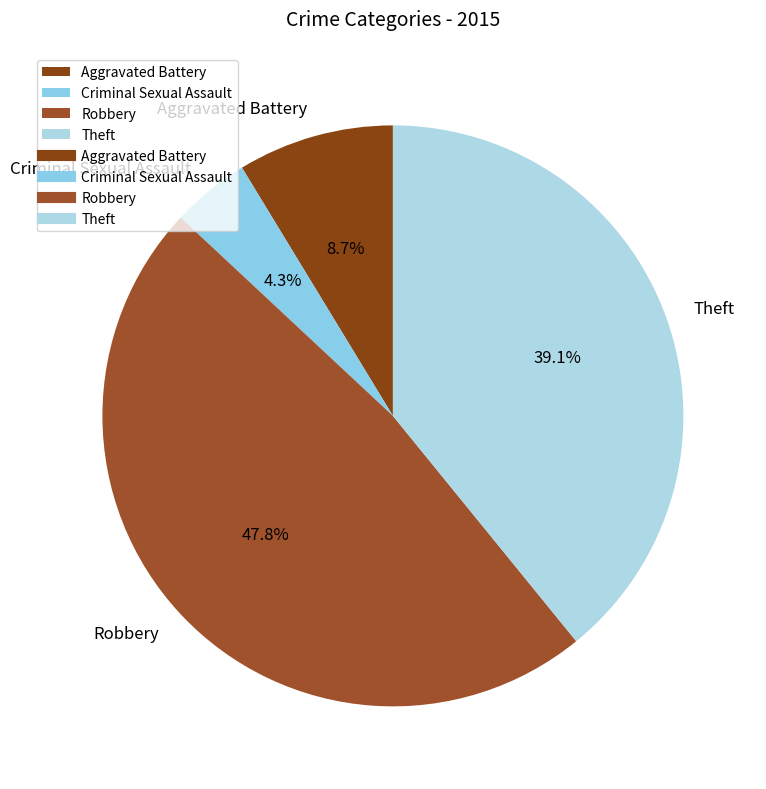

Rank the categories by value from lowest to highest.

Criminal Sexual Assault, Aggravated Battery, Theft, Robbery